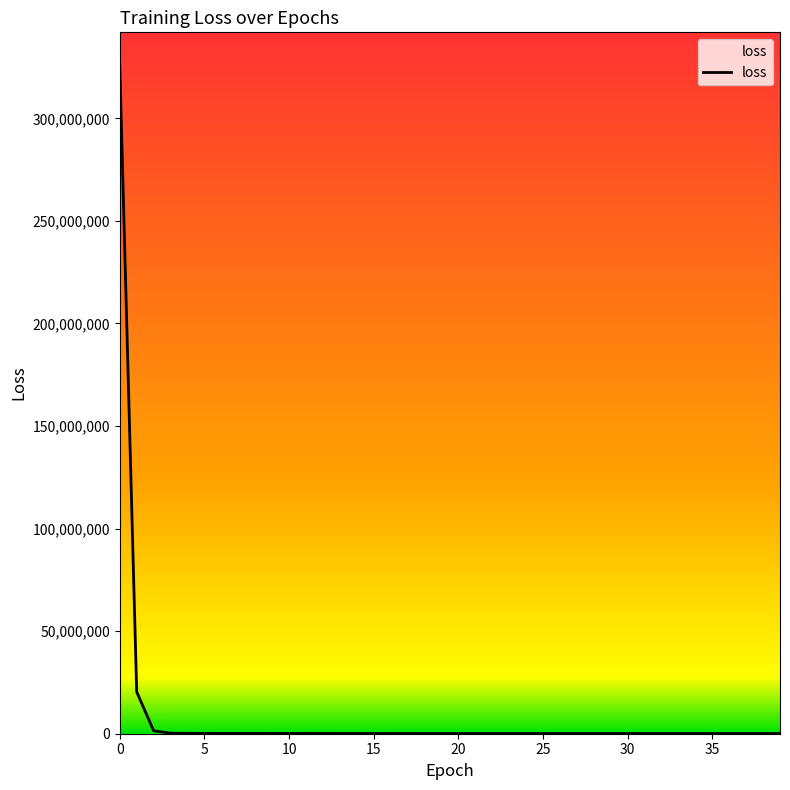

What is the maximum value shown in the chart?

325655501.4